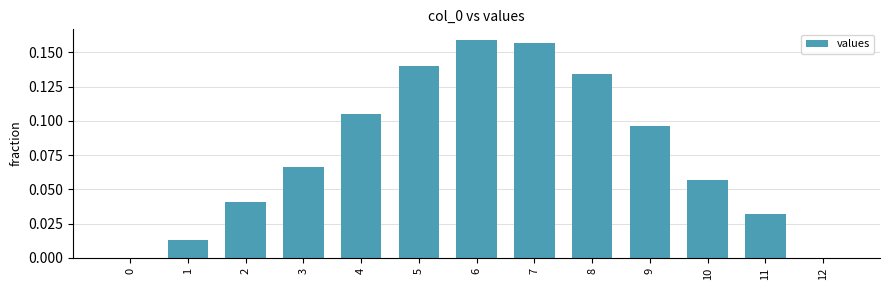

What is the sum of all values?

1.0